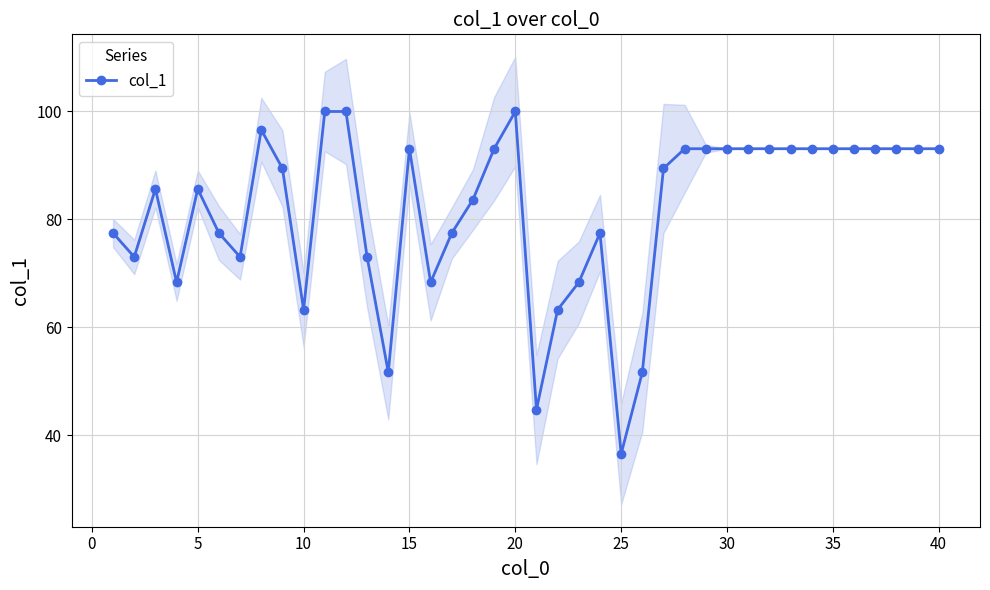

Which category has the lowest value in the col_1 series?

25